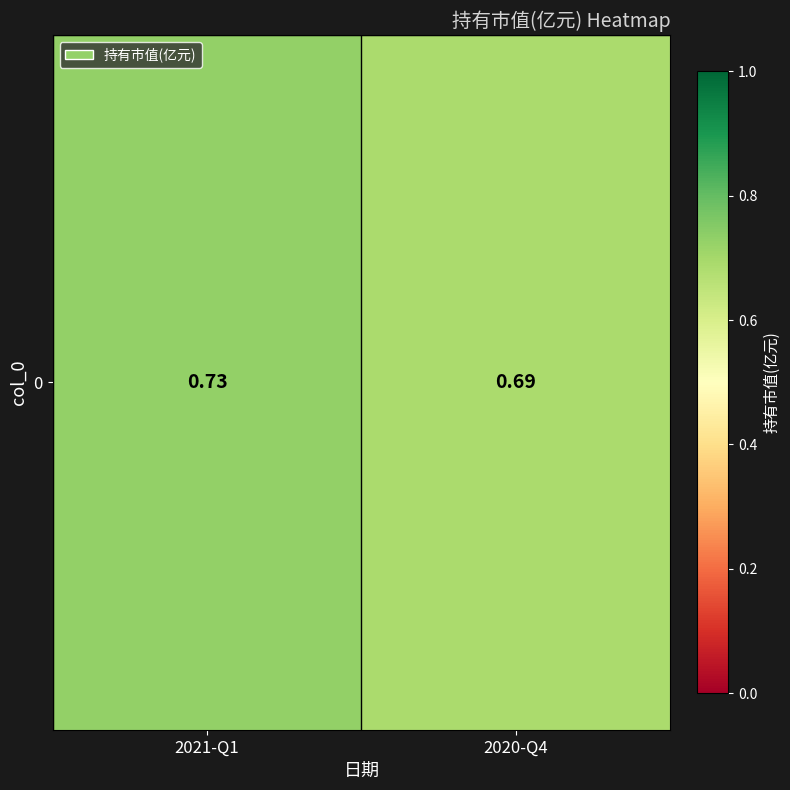

Reading left to right, transcribe all the data shown in this chart.

2021-Q1=0.7	2020-Q4=0.7